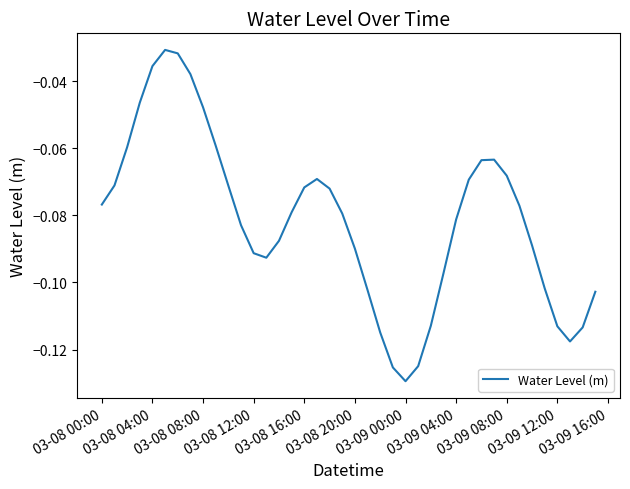

Which category has the lowest value across all series?

03-09 00:00